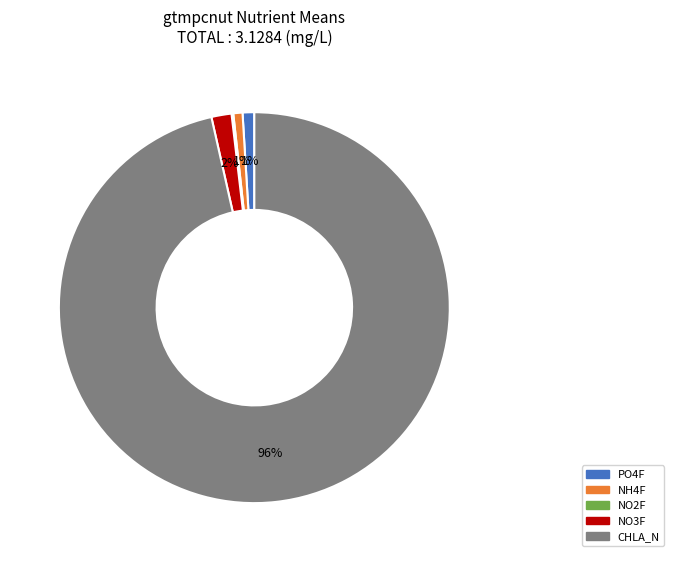

To the nearest percent, what portion does PO4F represent?

1%